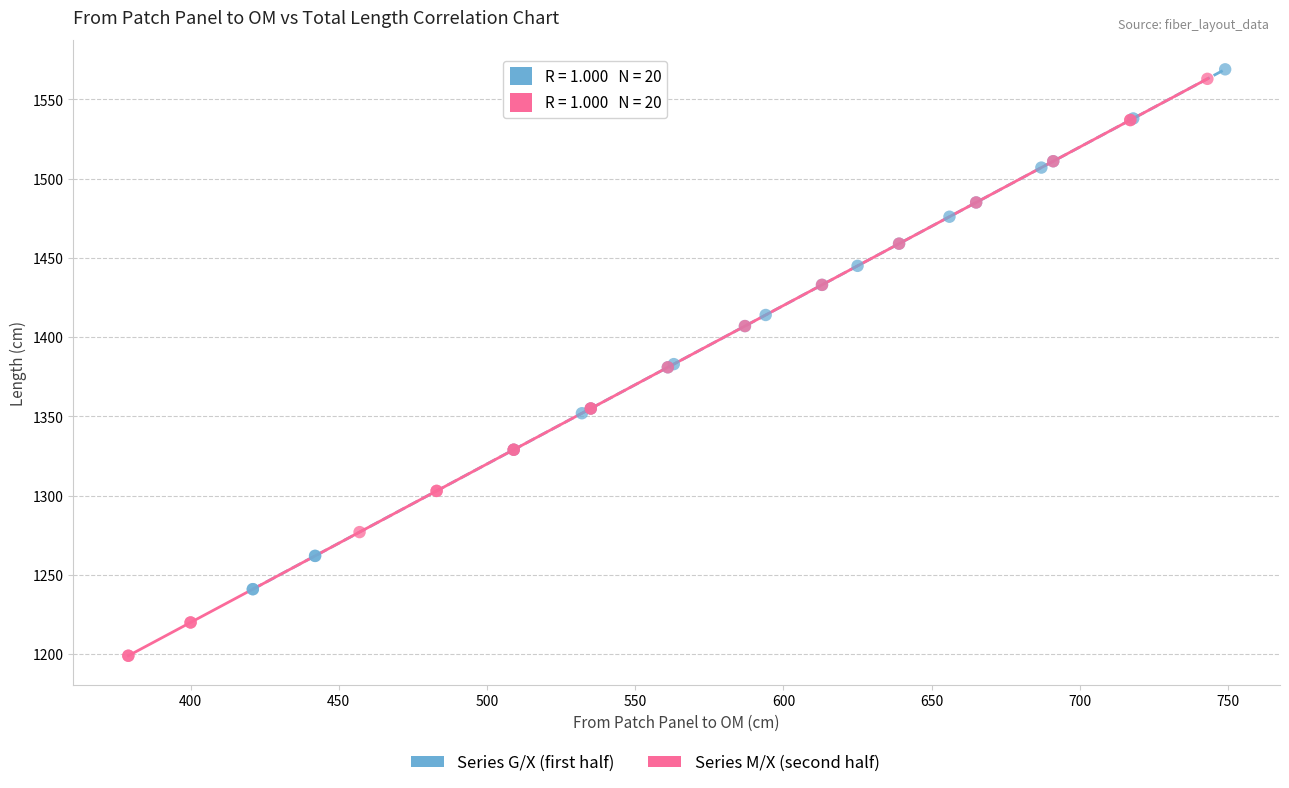

Which series has the widest spread of Y values?

Series M/X (second half)